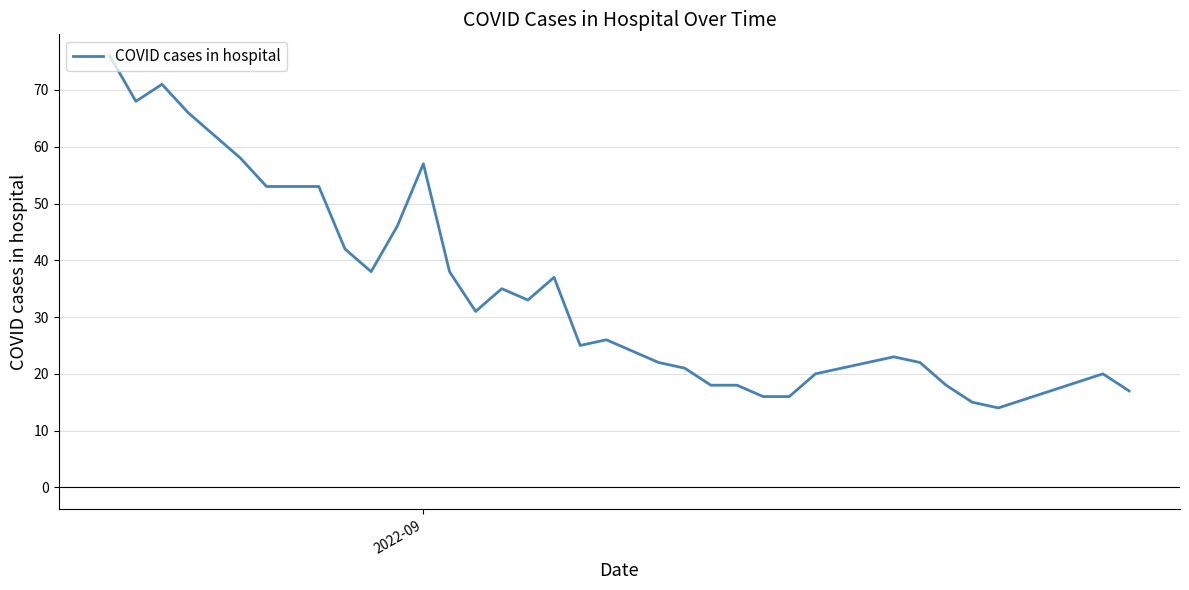

What is the difference between the maximum and minimum values?

62